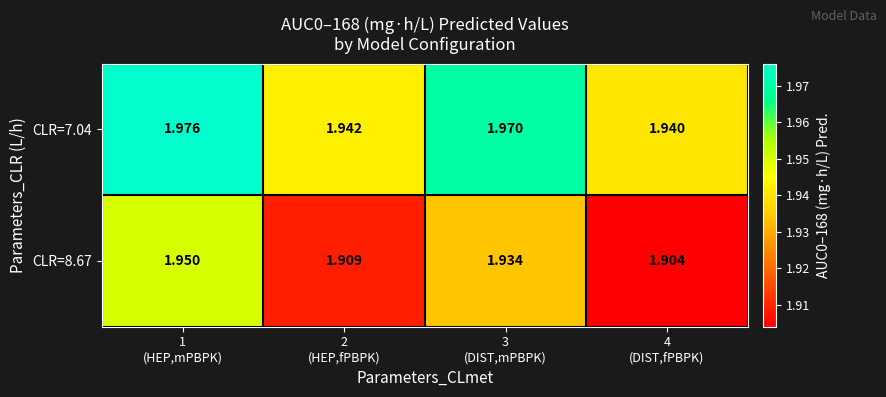

Which series changed the most between 1
(HEP,mPBPK) and 3
(DIST,mPBPK)?

CLR=8.67